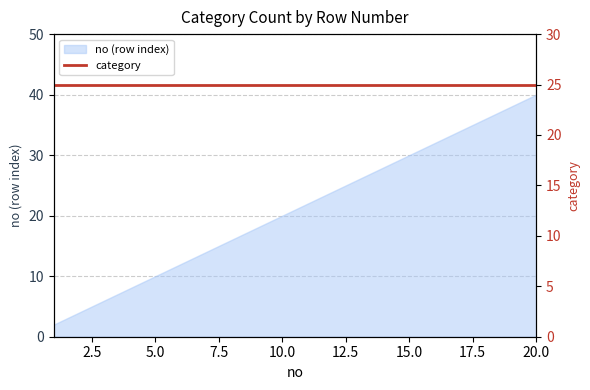

List the labels in order of value, smallest first.

1, 2, 3, 4, 5, 6, 7, 8, 9, 10, 11, 12, 13, 14, 15, 16, 17, 18, 19, 20